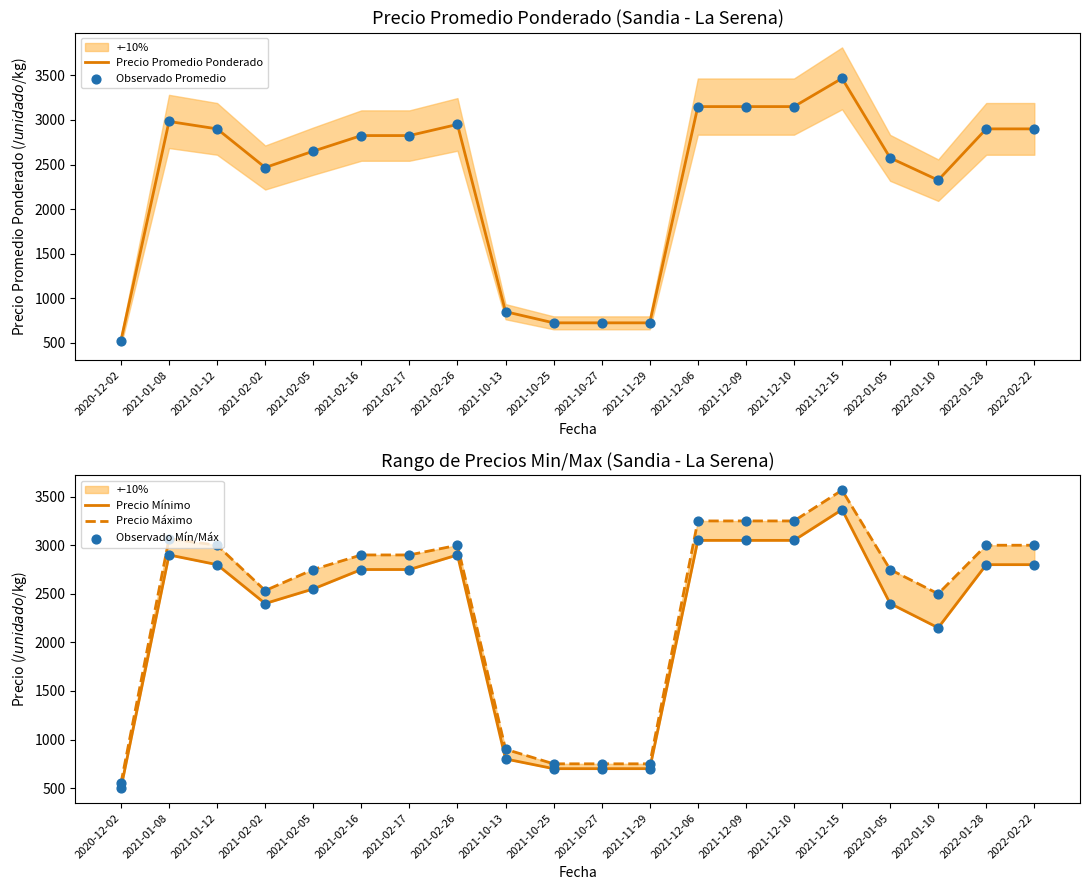

Is the value of Precio Máximo at 2021-02-02 greater than the value of Observado Mín/Máx at 2022-01-10?

Yes